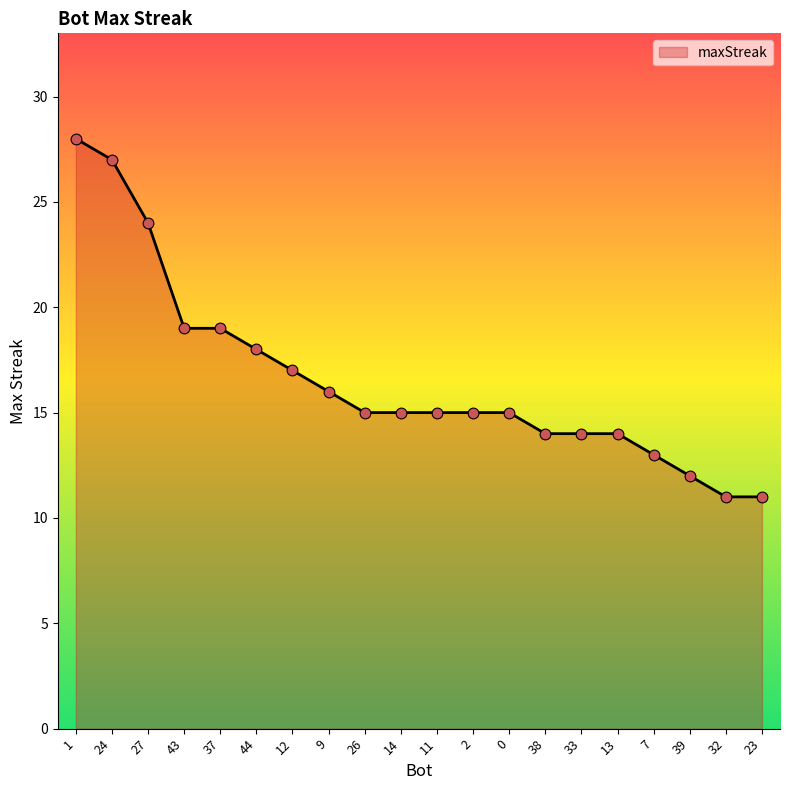

What is the ratio of the value at 13 to the value at 23?

1.3